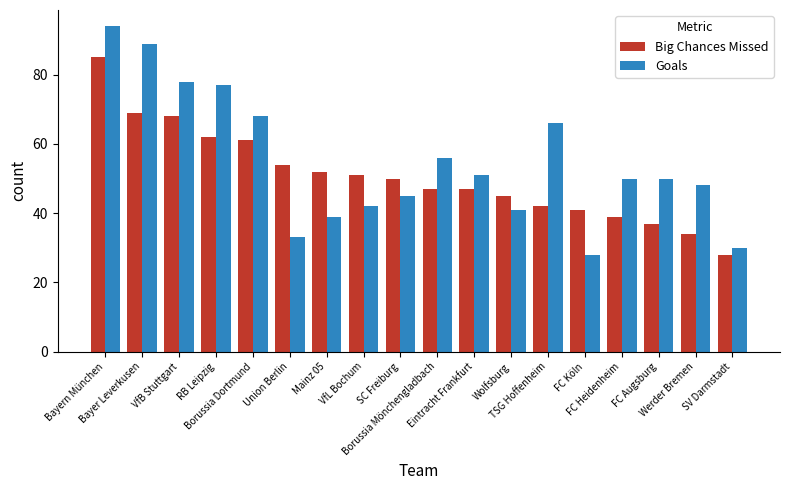

Reading left to right, transcribe all the data shown in this chart.

Big Chances Missed: 85	69	68	62	61	54	52	51	50	47	47	45	42	41	39	37	34	28
Goals: 94	89	78	77	68	33	39	42	45	56	51	41	66	28	50	50	48	30